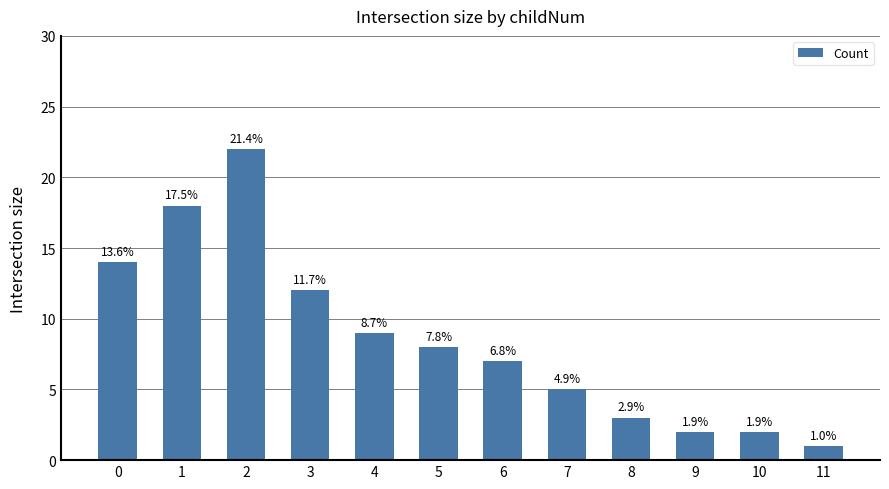

Does the chart contain any negative values?

No